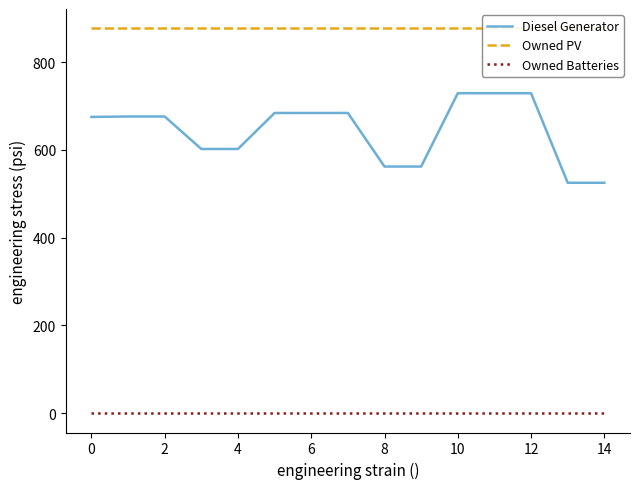

Which series has the largest total across all categories?

Owned PV